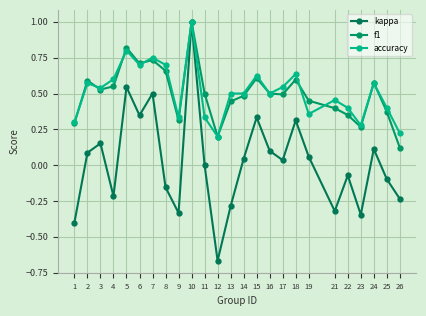

Count the f1 values in the range 0 to 1.

25